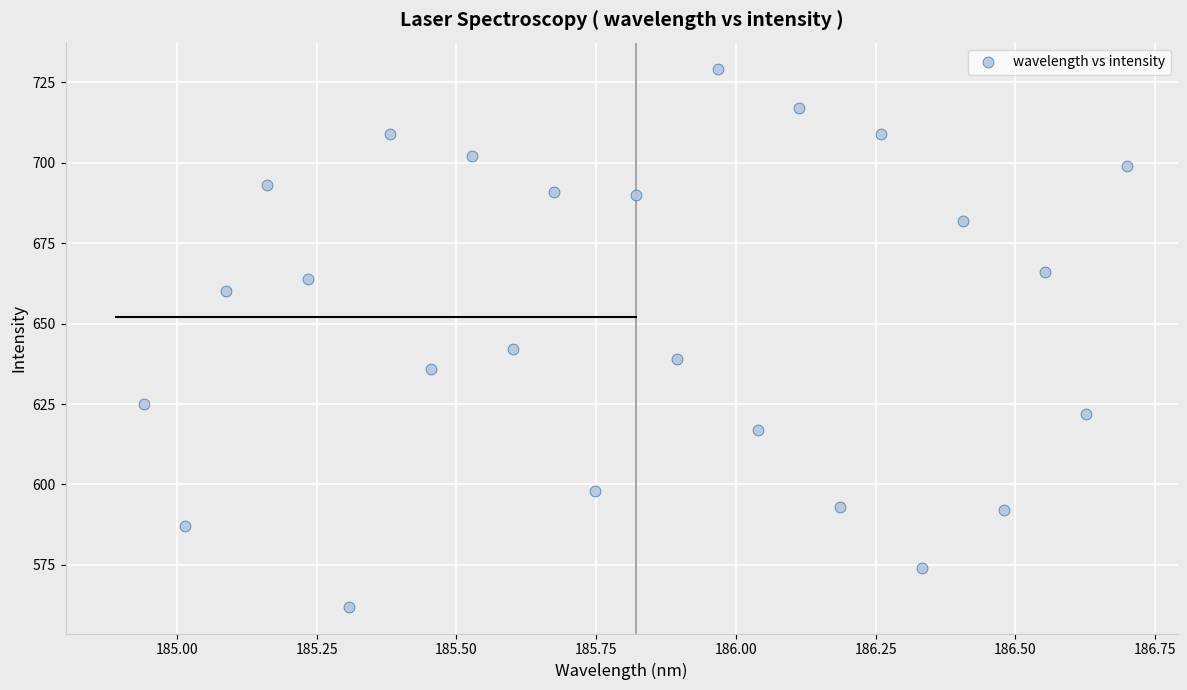

What Y value in the scatter plot is closest to 645?

642